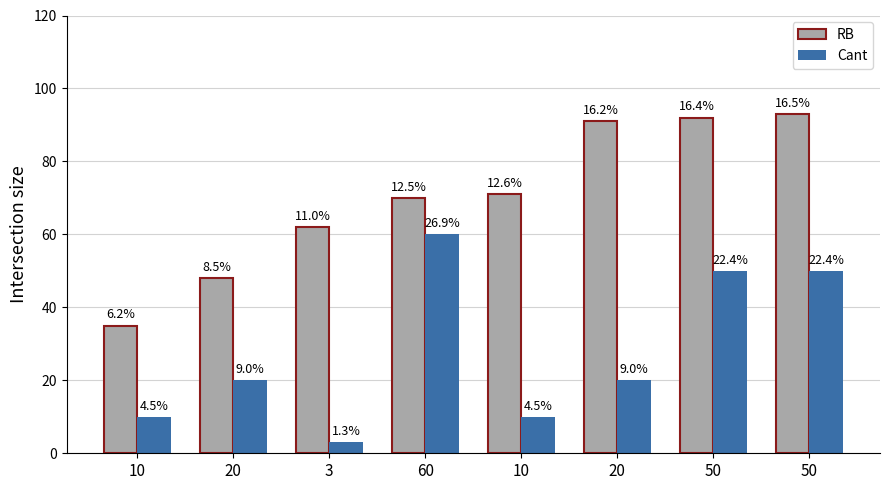

The value of RB at 20 is 155. True or false?

False